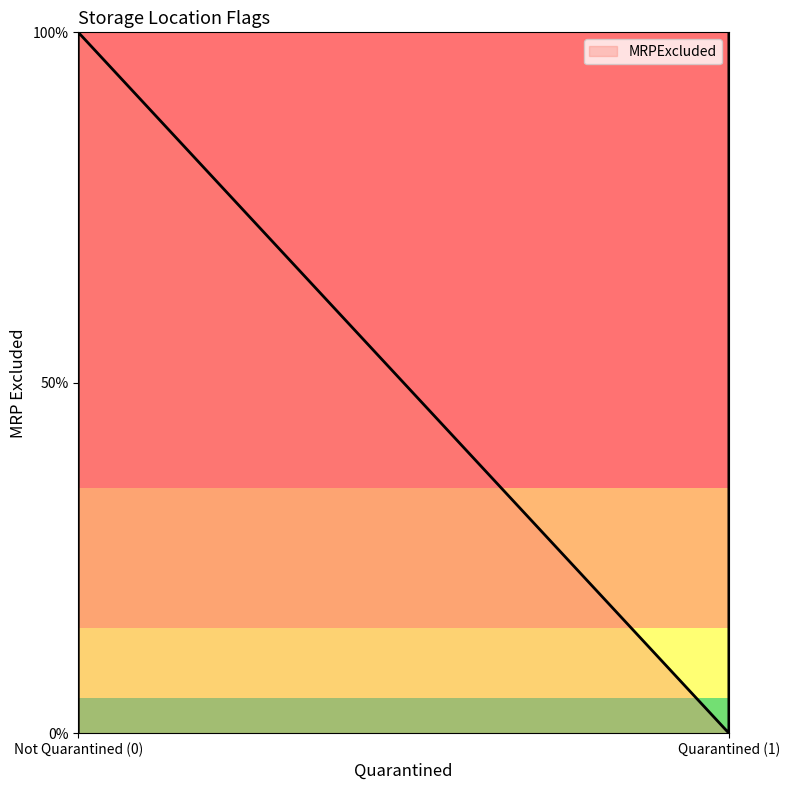

How many distinct data groups are displayed?

1